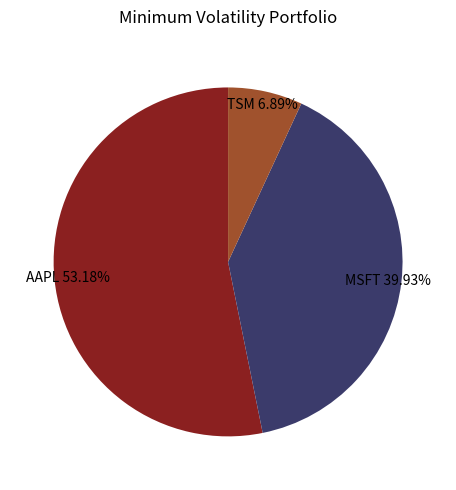

Is the sum of MSFT and AAPL greater than half?

Yes